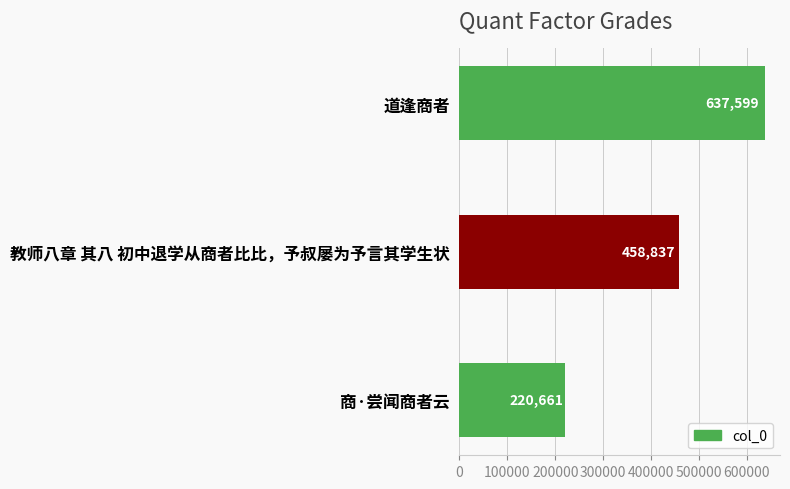

What position from the bottom is 教师八章 其八 初中退学从商者比比，予叔屡为予言其学生状?

2